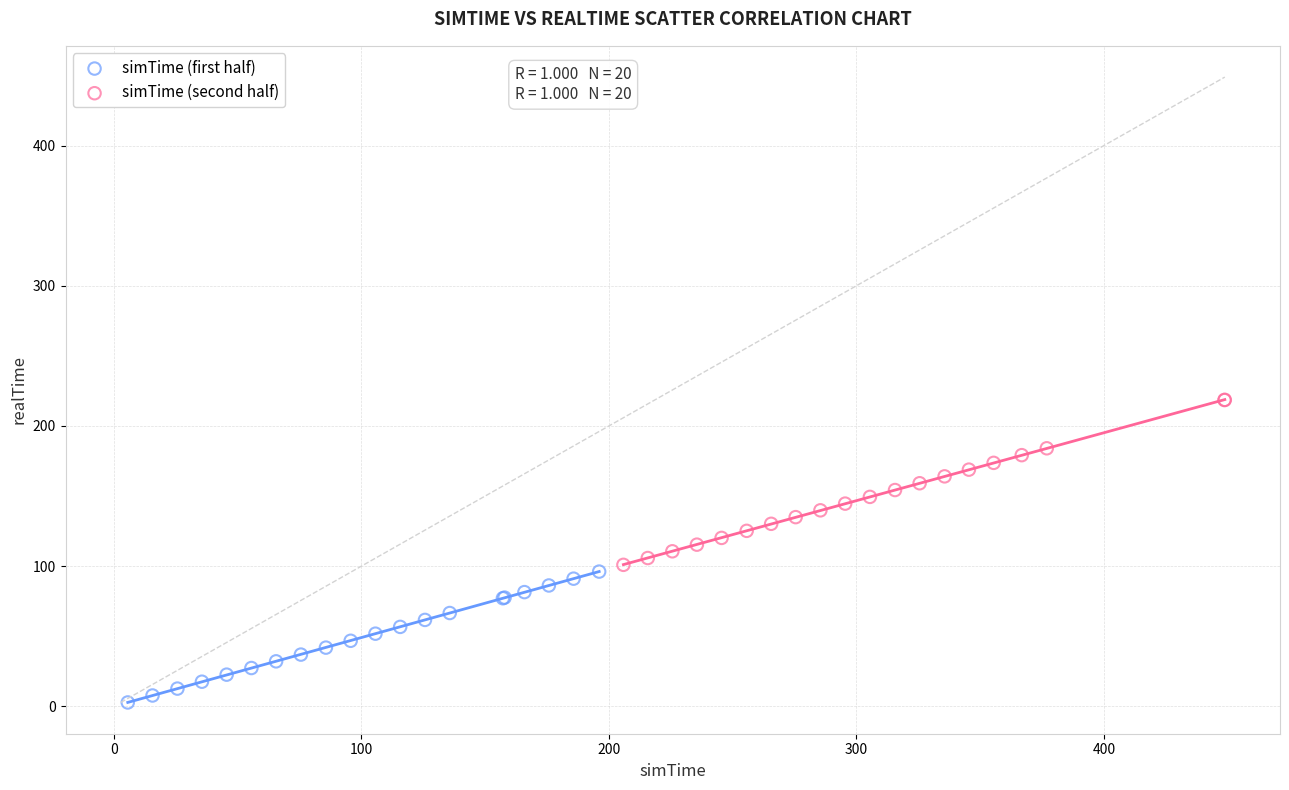

What are all the series names shown in the legend?

simTime (first half), simTime (second half)